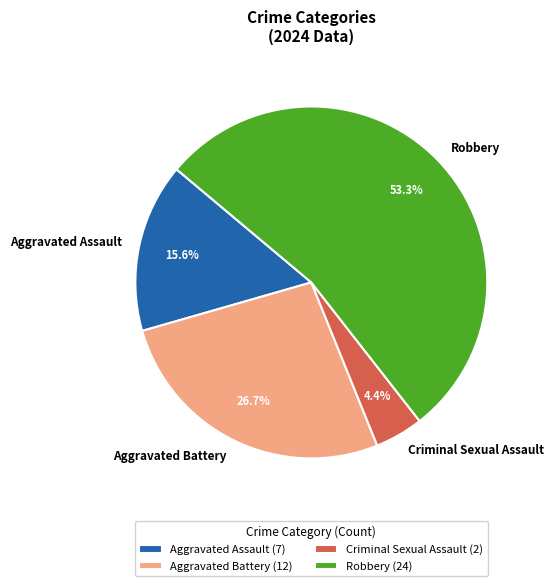

Rank the categories by value from highest to lowest.

Robbery, Aggravated Battery, Aggravated Assault, Criminal Sexual Assault